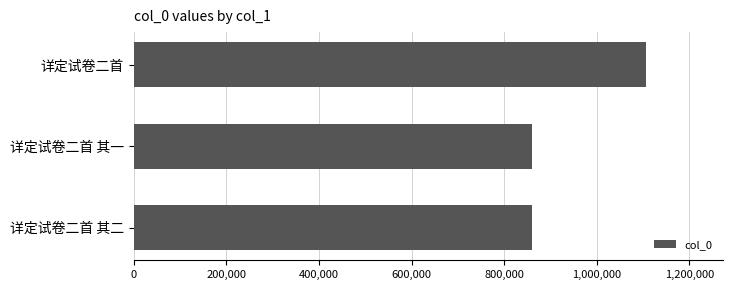

What is the approximate value at 详定试卷二首 其二?

858916